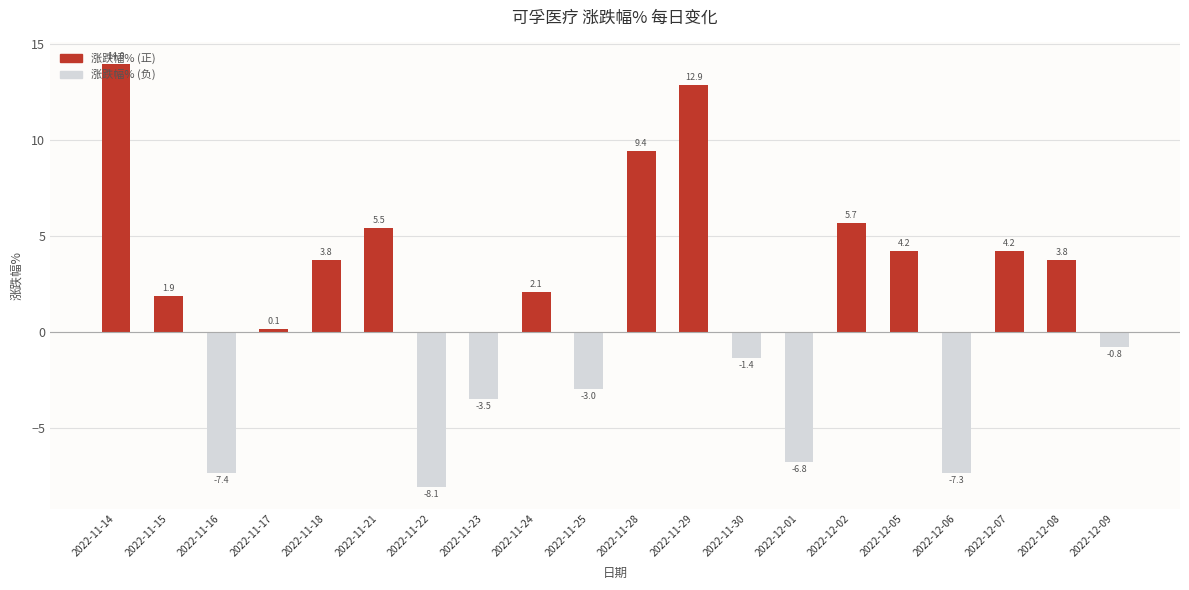

What is the difference between the maximum and second lowest values?

21.4